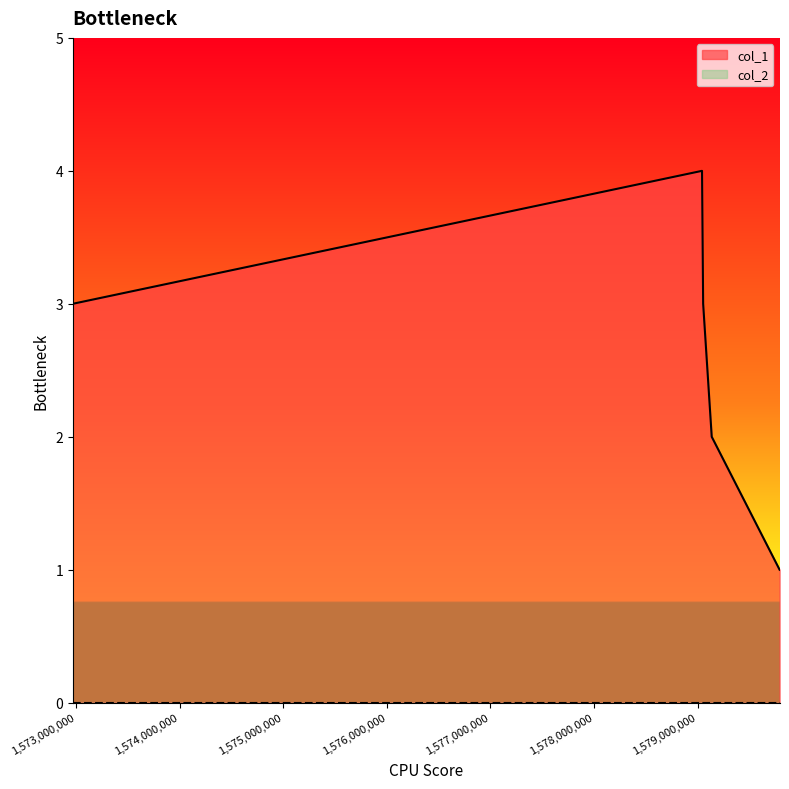

What is the difference between the values at 1572966881 and 1579042948?

1